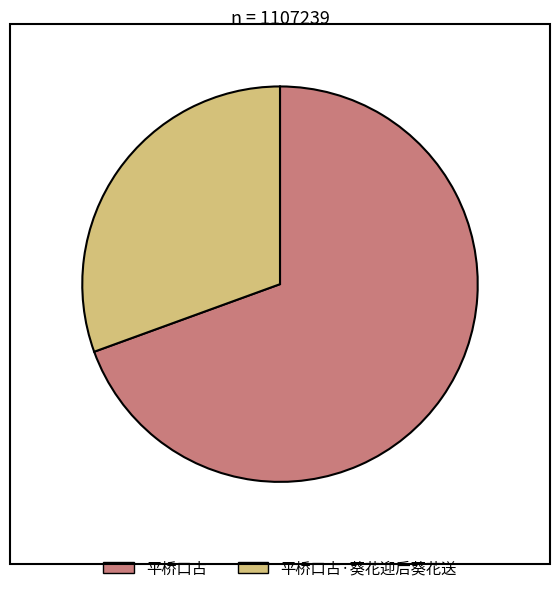

What is the ratio of the value at 平桥口占 to the value at 平桥口占·葵花迎后葵花送?

2.3